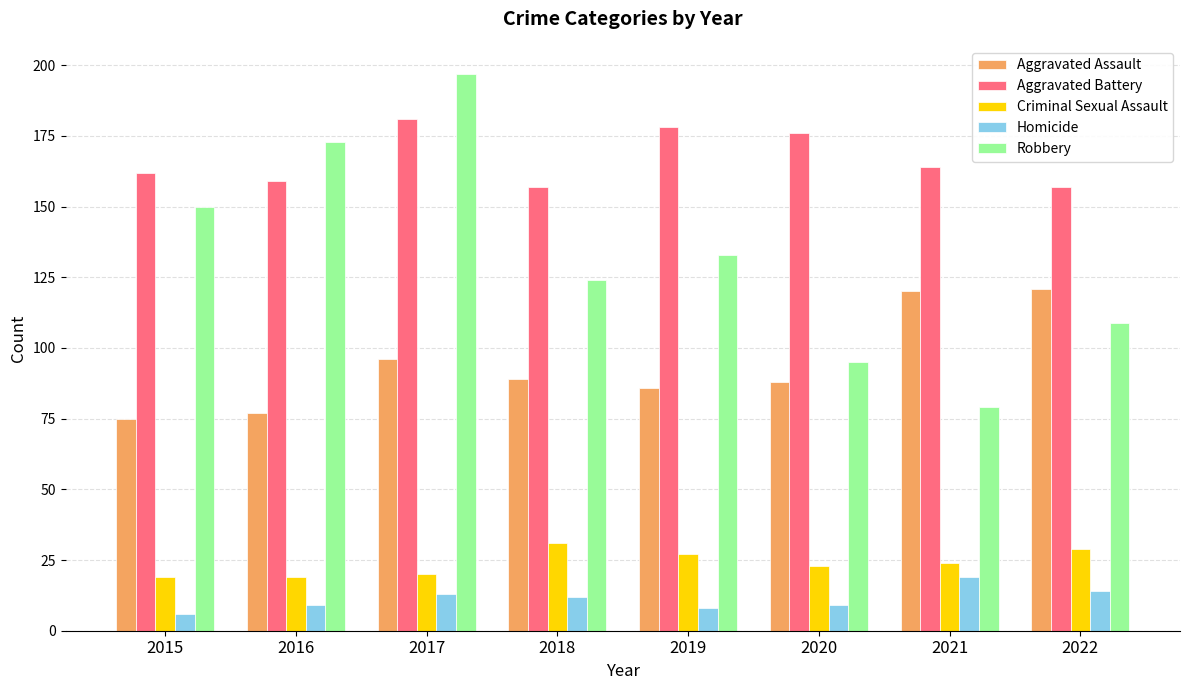

At 2019, list the series in order from smallest to largest.

Homicide, Criminal Sexual Assault, Aggravated Assault, Robbery, Aggravated Battery